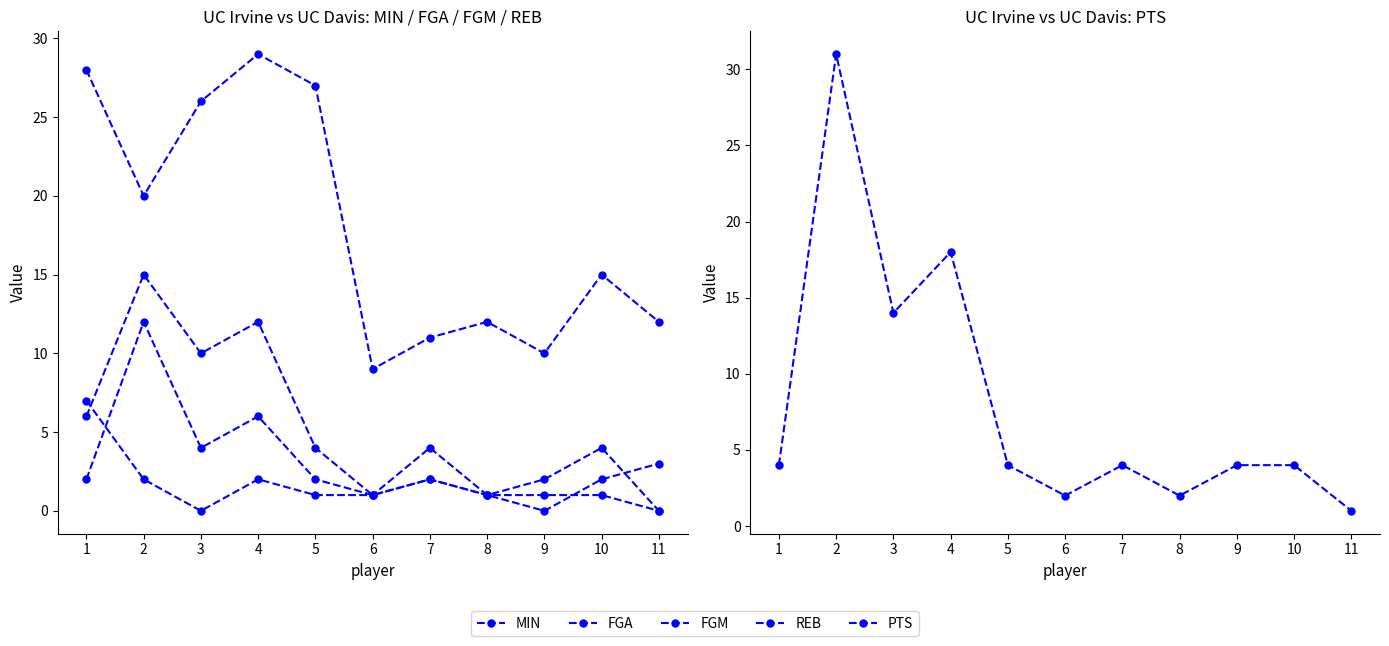

Which series has the largest range (max minus min)?

PTS